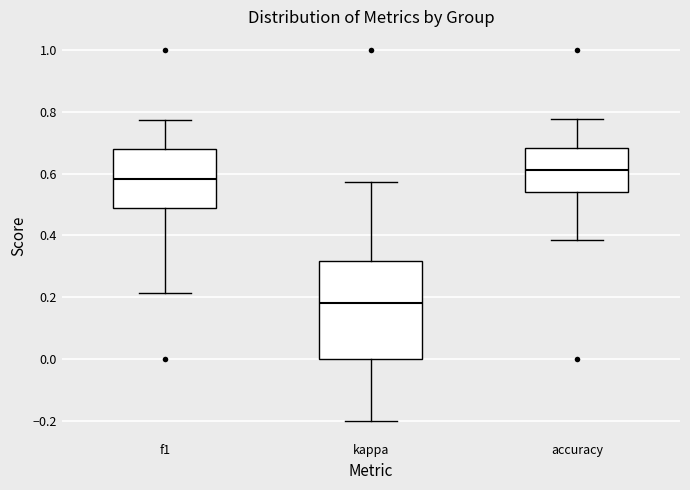

Reading left to right, transcribe this box plot: for each box, give where its median line is, the range the box spans, and where its two whiskers end, as read against the y-axis. The values are not printed on the chart, so give them approximately, as read against the axis.

f1: median 0.58, box 0.48 to 0.68, whiskers 0.22 to 0.78
kappa: median 0.18, box 0.00 to 0.32, whiskers -0.20 to 0.58
accuracy: median 0.62, box 0.54 to 0.68, whiskers 0.38 to 0.78